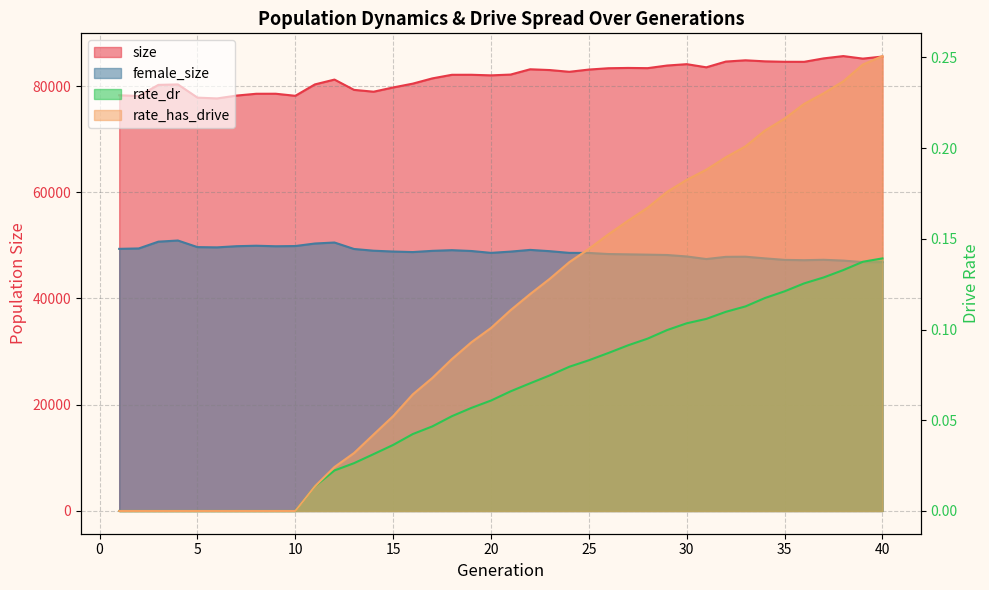

Rank the series by their maximum value, from lowest to highest.

rate_dr, rate_has_drive, female_size, size